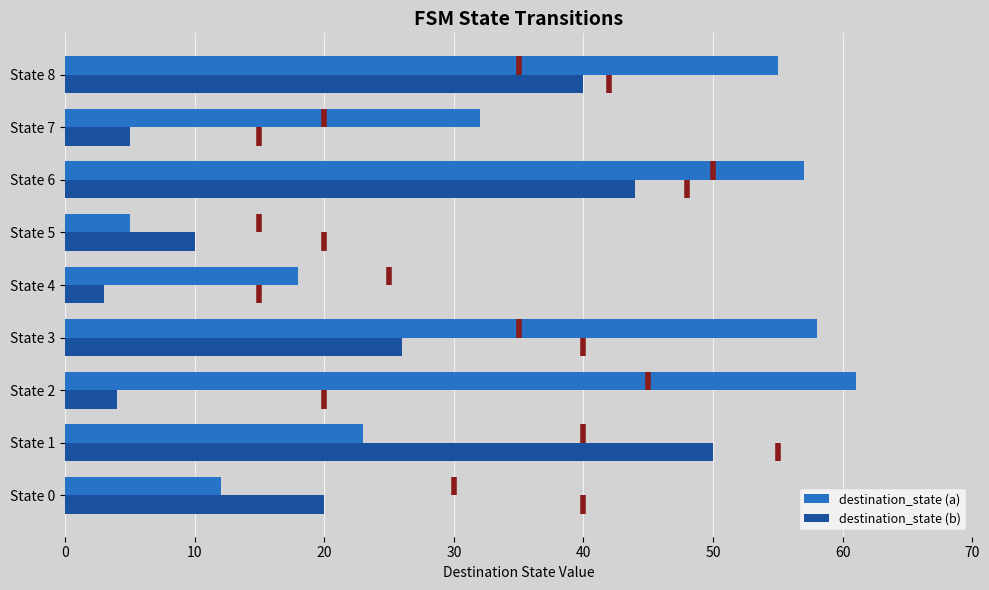

Which series has the widest spread of values?

destination_state (a)